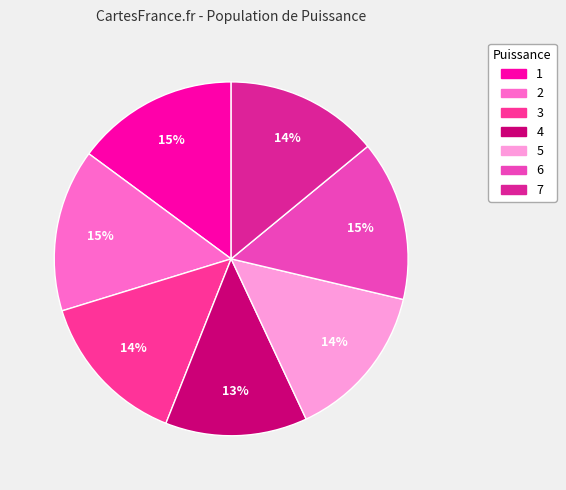

To the nearest percent, what is the difference between the 4 and 7 slice percentages?

1%